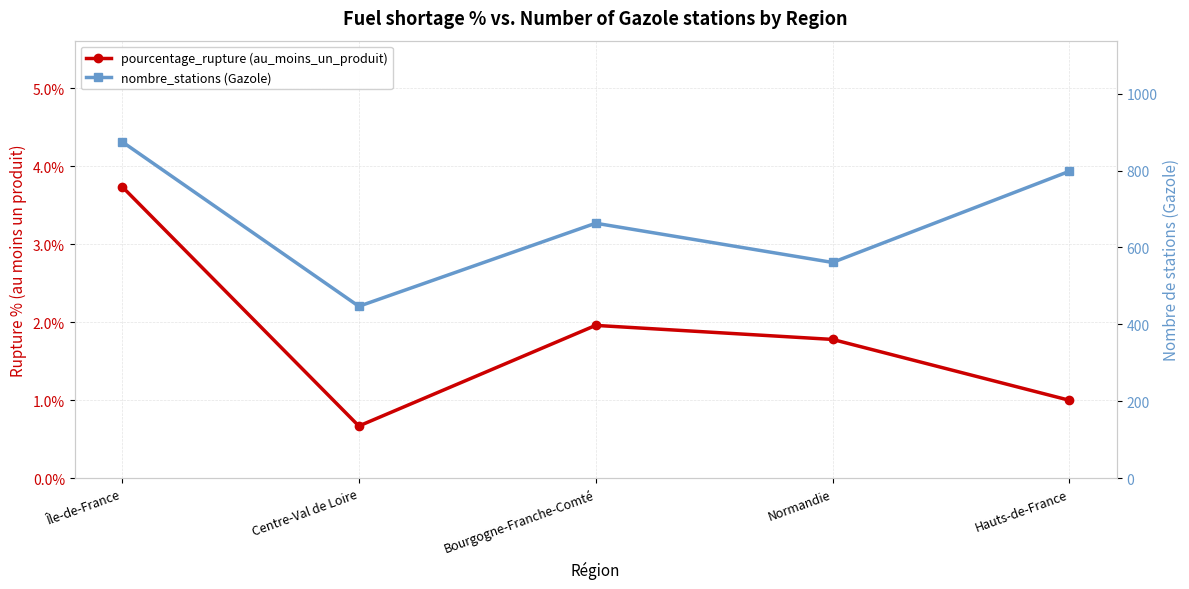

The nombre_stations (Gazole) series shows 200.7 at Bourgogne-Franche-Comté. True or false?

False